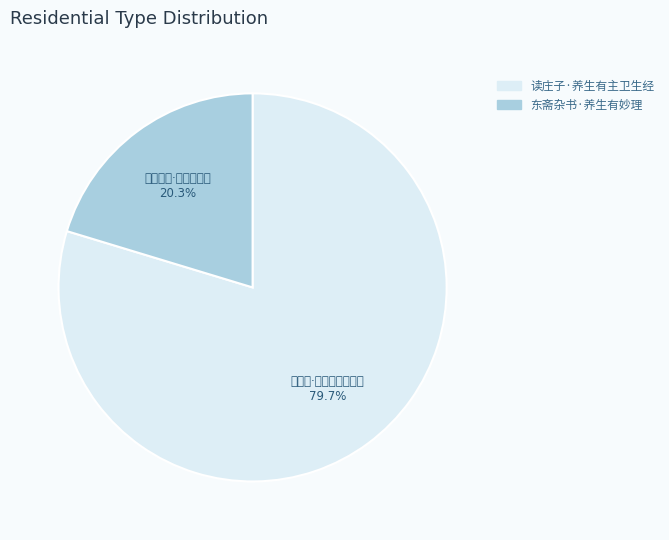

Is 读庄子·养生有主卫生经 the majority of the pie?

Yes